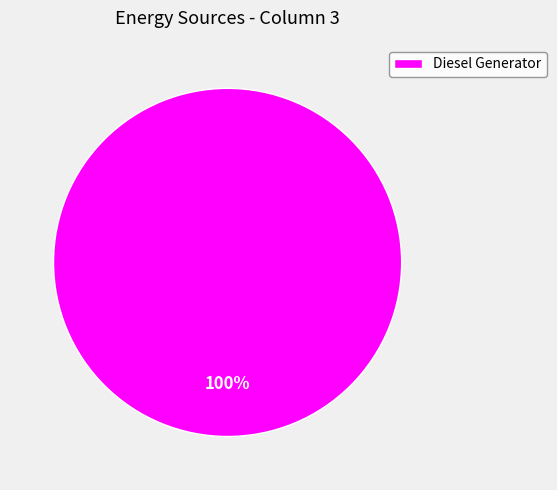

Is there a majority slice in this chart?

Yes